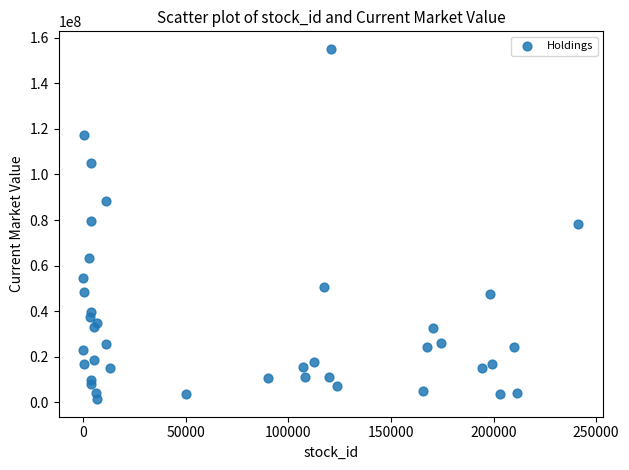

What is the range of X values (max minus min)?

241168